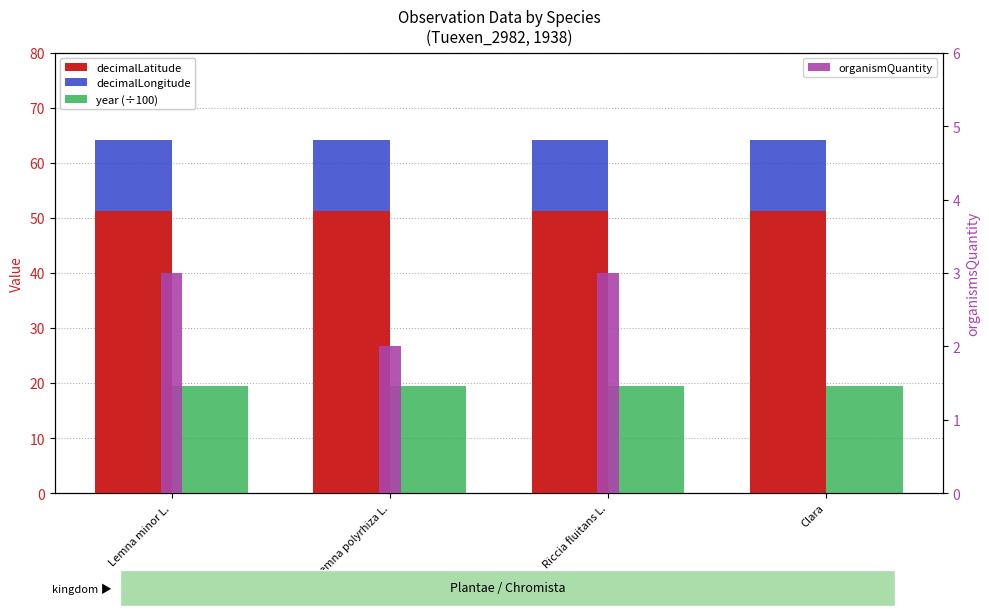

What is the average value of the organismQuantity series?

2.0